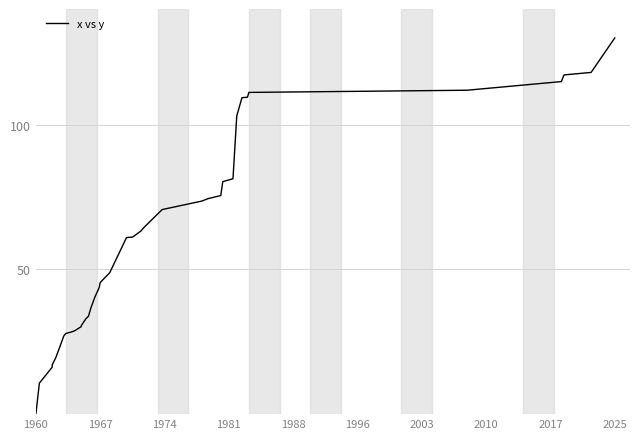

What is the greatest value displayed?

130.0